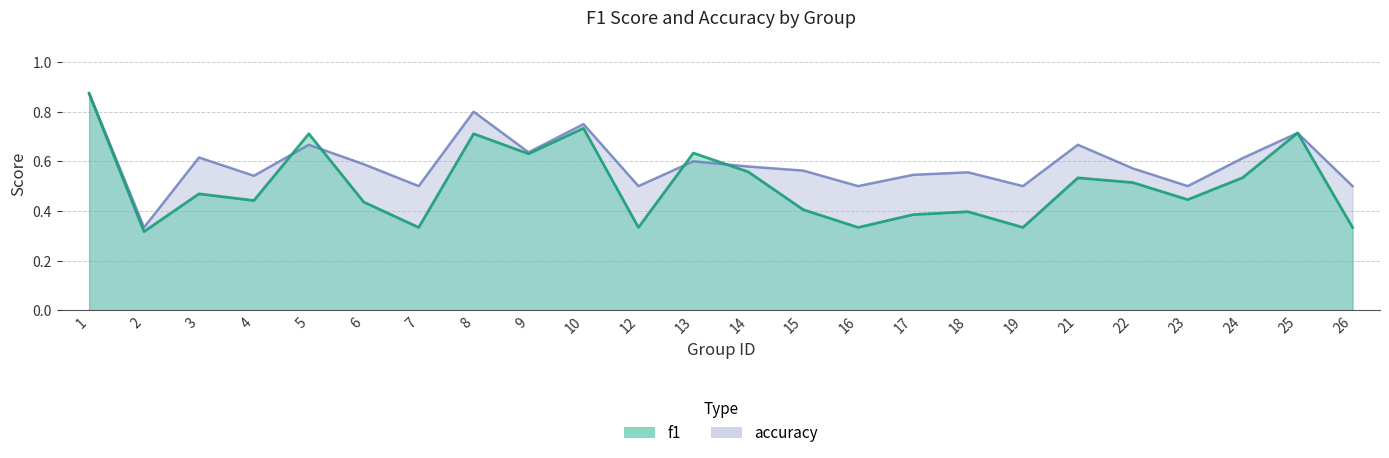

What is the difference between the maximum and minimum values in the f1 series?

0.6